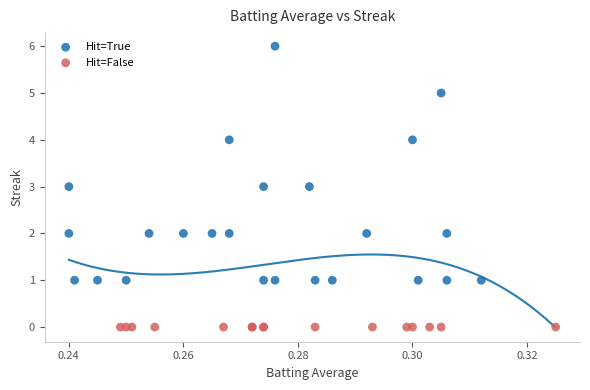

Which series reaches the maximum Y coordinate?

Hit=True